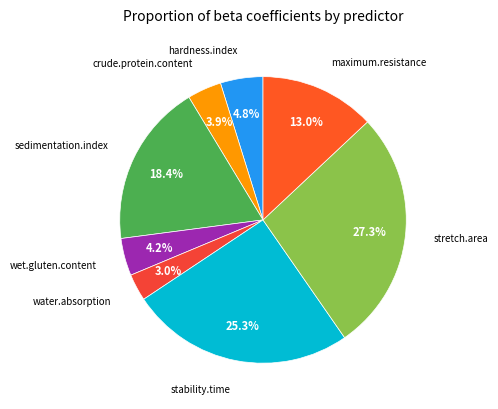

How many slices are in this pie chart?

8